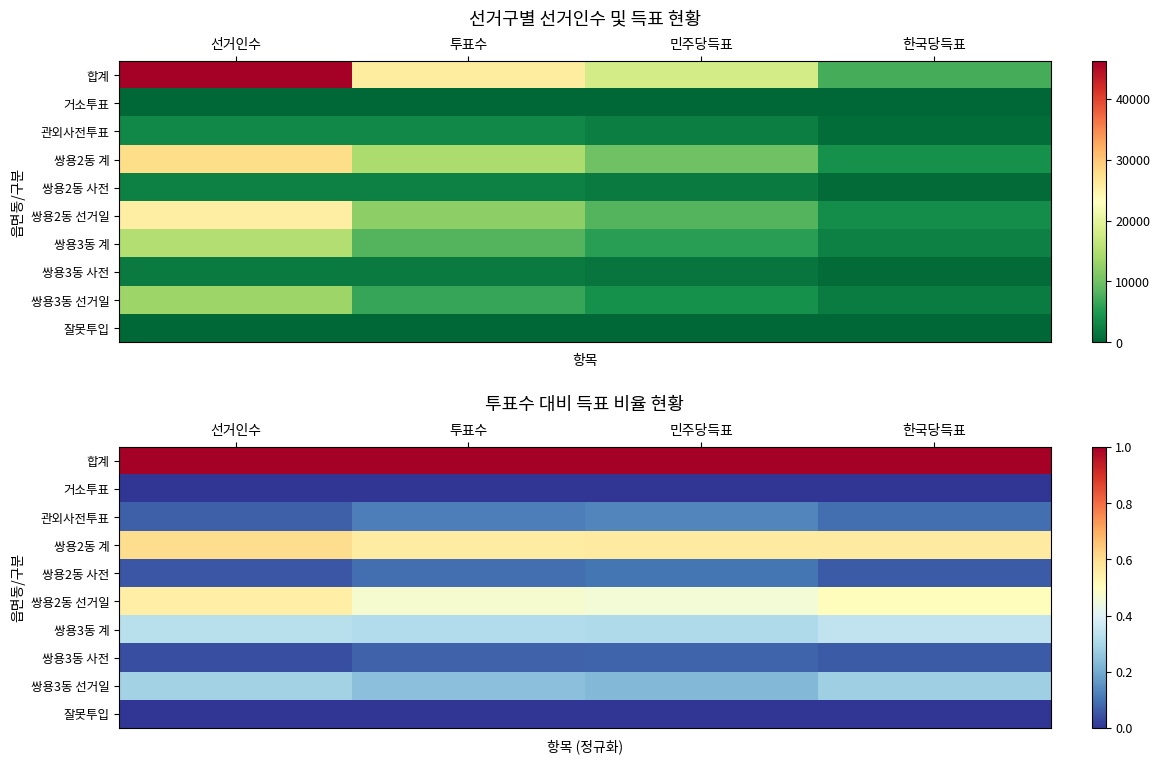

At how many categories does at least one series exceed 0?

4